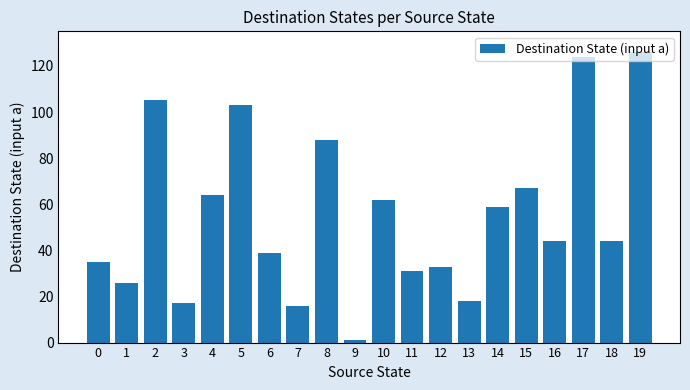

What is the difference between the maximum and minimum values?

125